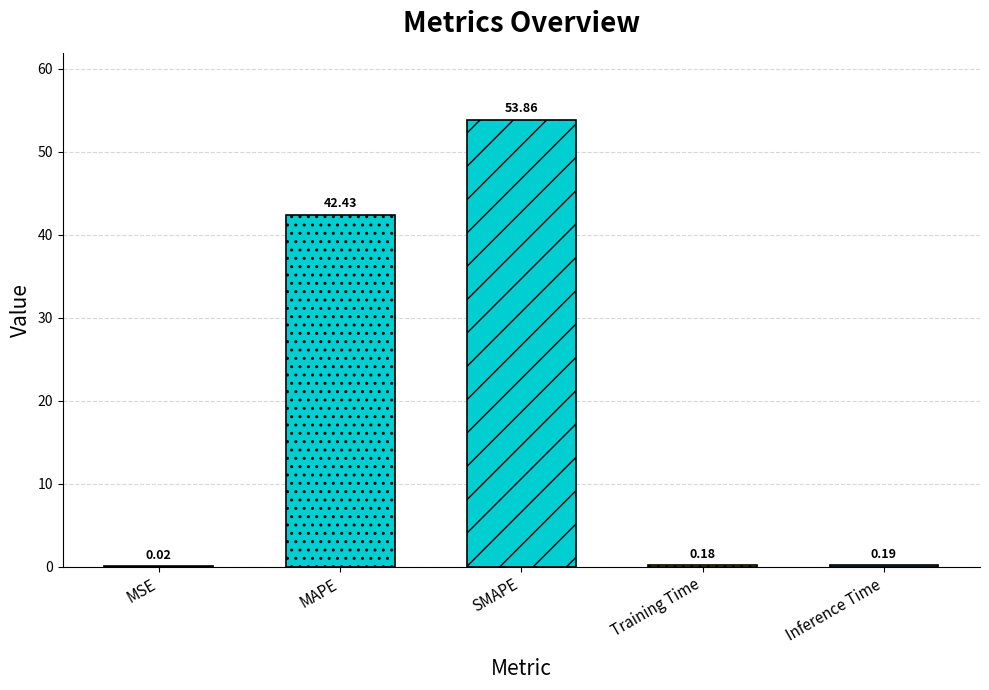

Which label corresponds to the largest value in the chart?

SMAPE